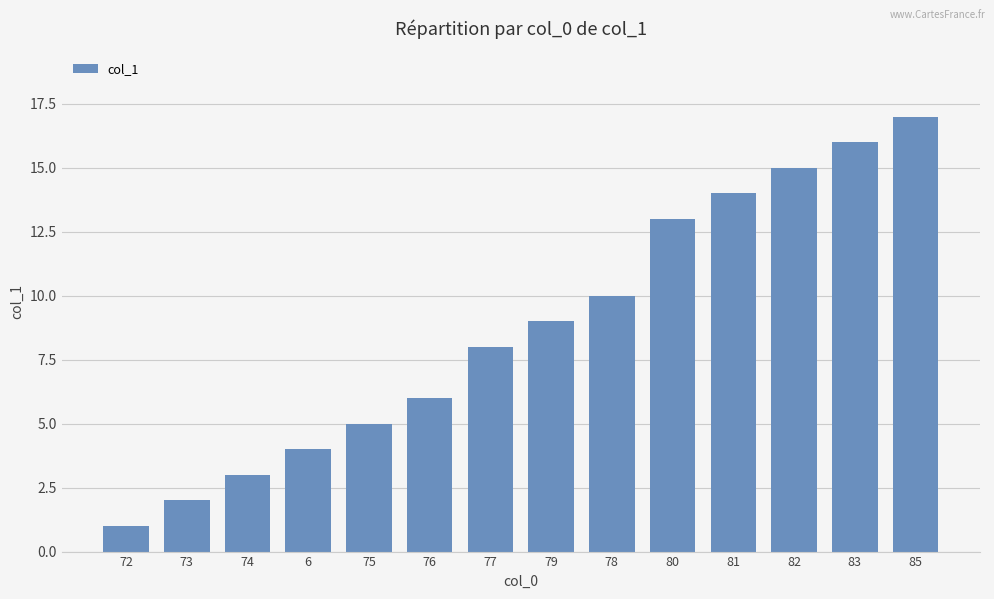

What is the value of the 8th bar from the left?

9